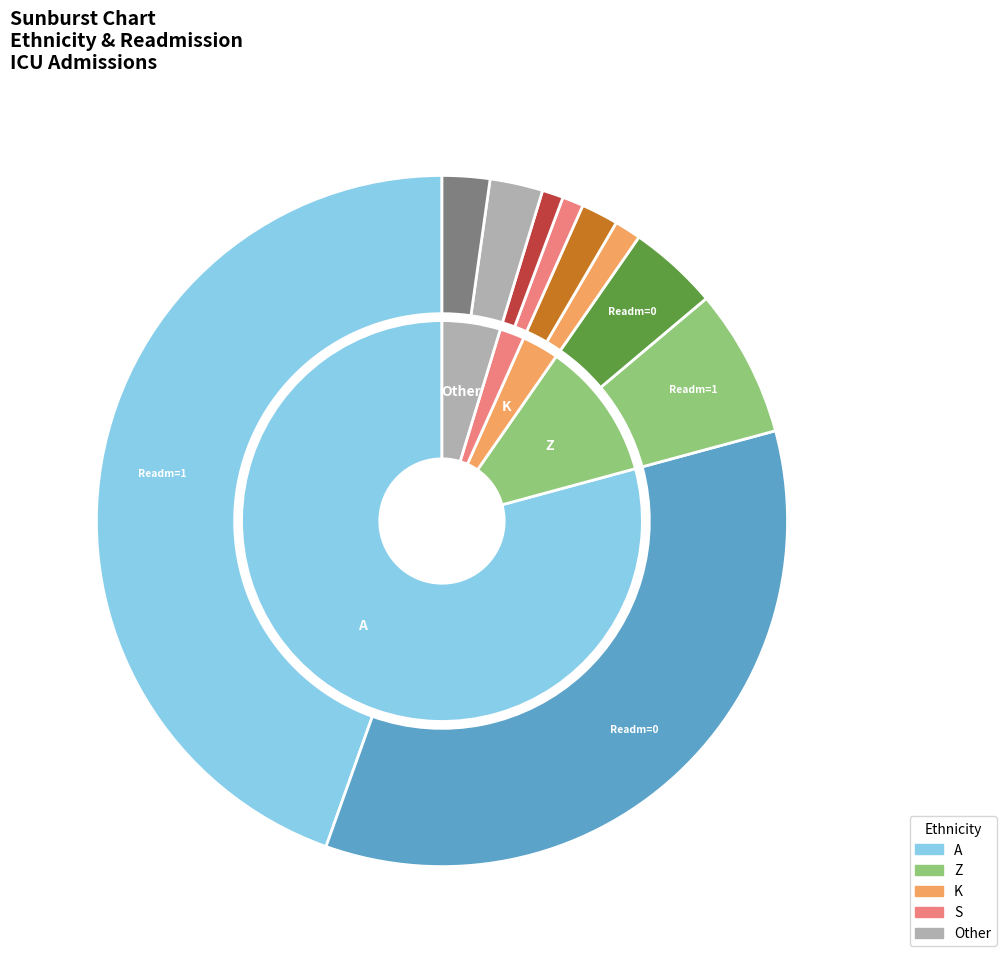

To the nearest percent, what portion does K represent?

3%